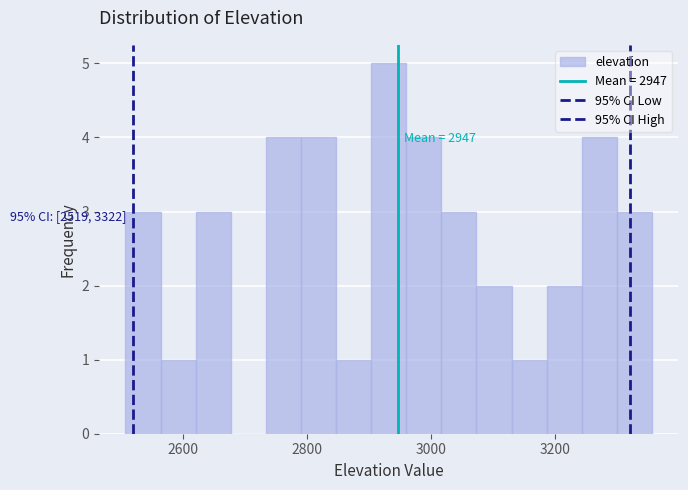

Around what value on the x-axis is the tallest bar? Give the approximate position of its centre, as read against the axis.

2940